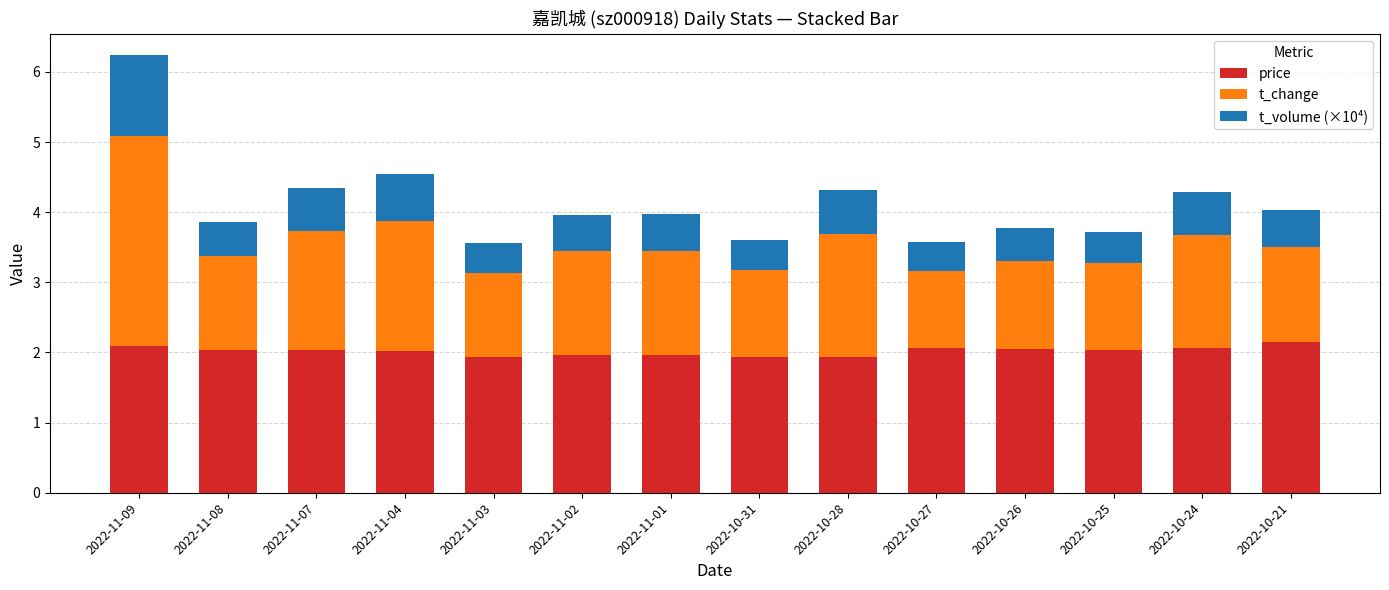

Count the number of categories in the chart.

14